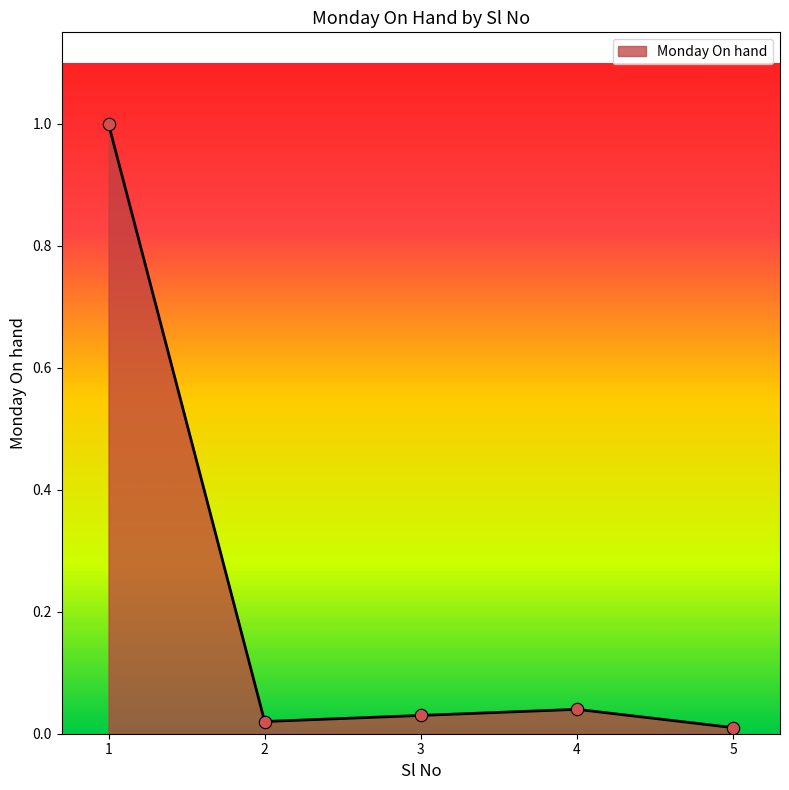

Between 1 and 3, which is larger?

1